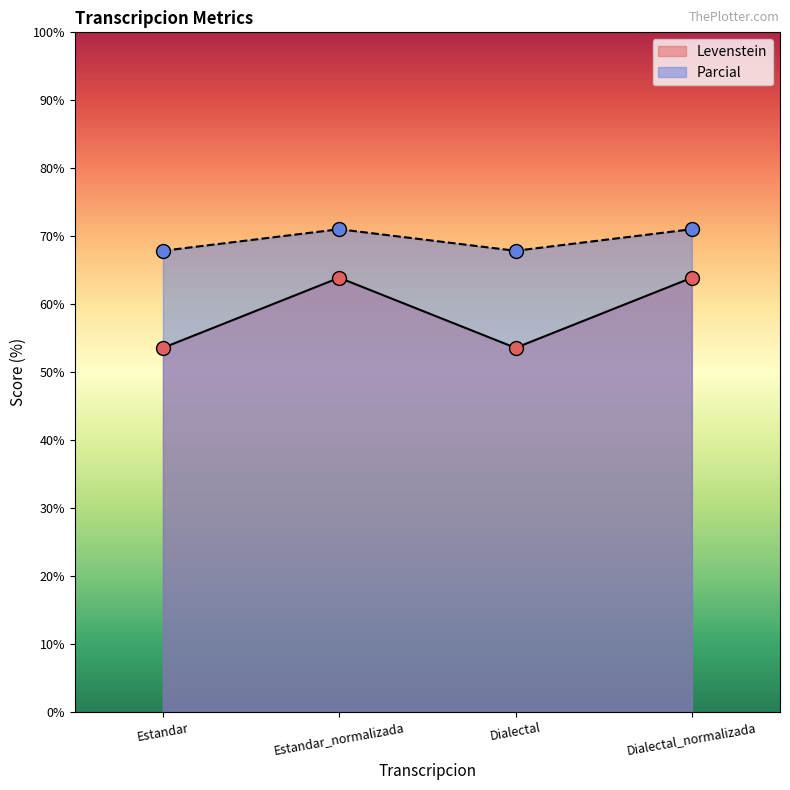

In Levenstein, how many points are higher than both neighbors (excluding endpoints)?

1